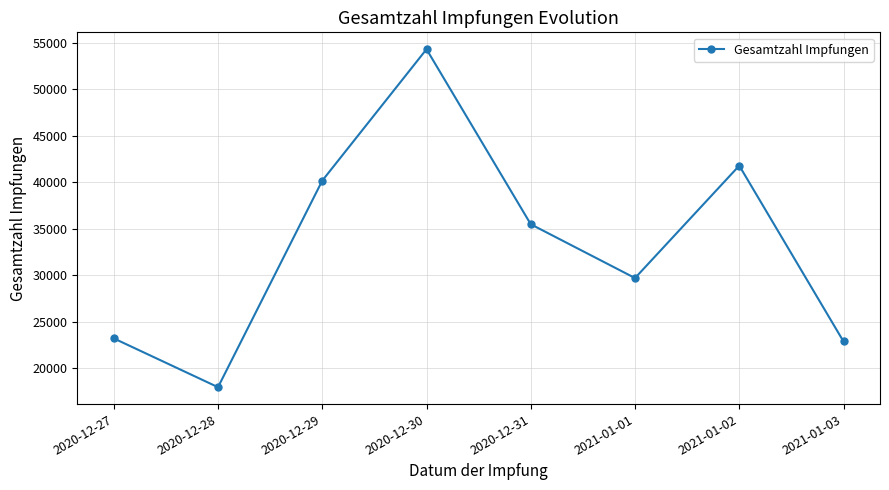

At which category does the data reach its first local valley?

2020-12-28